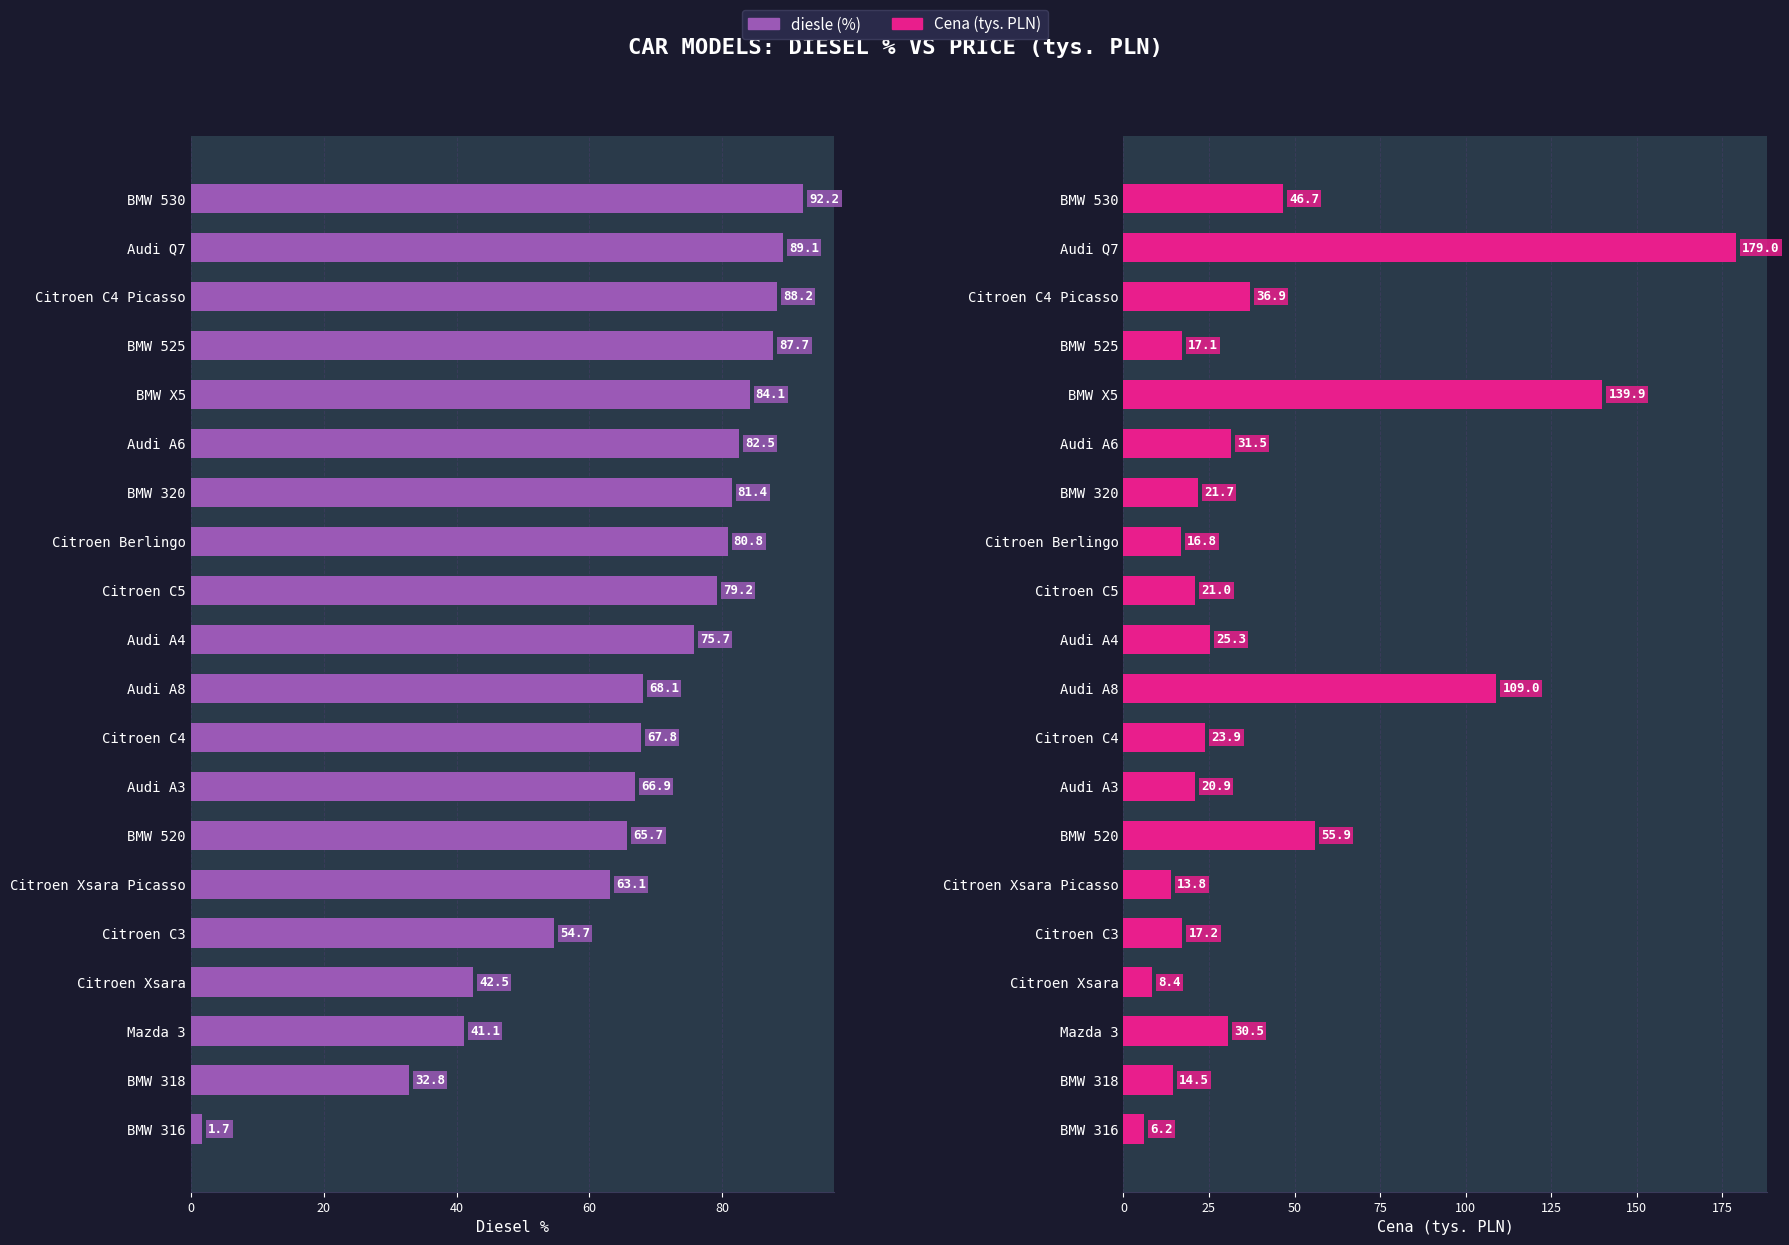

Rank the series at Citroen C5 from lowest to highest value.

Cena, diesle